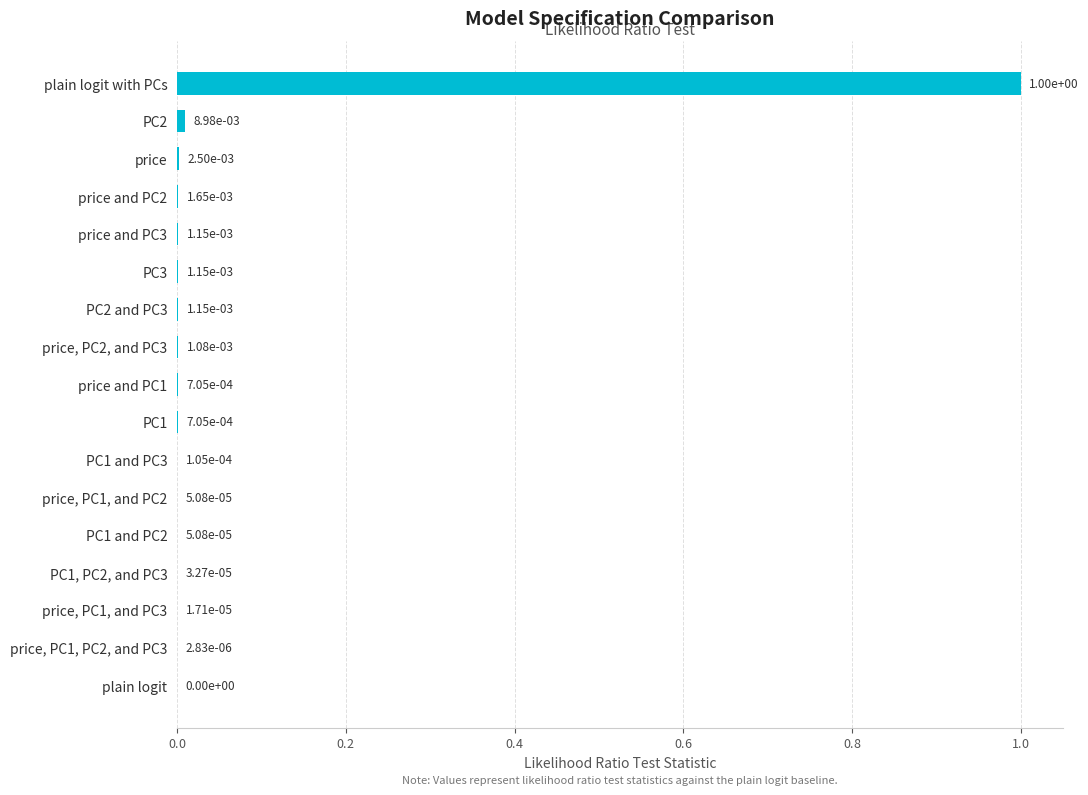

How many positive values are there?

16